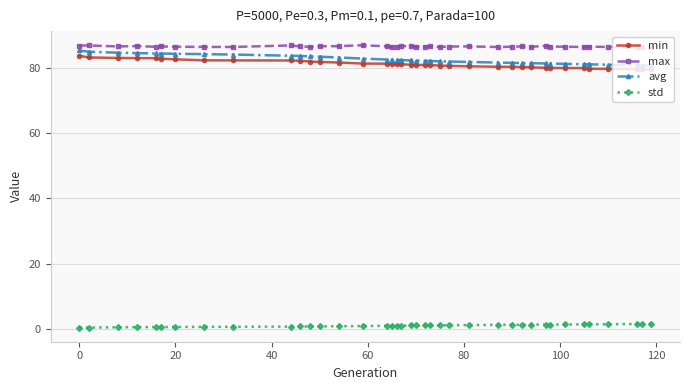

Which series has the largest total across all categories?

max